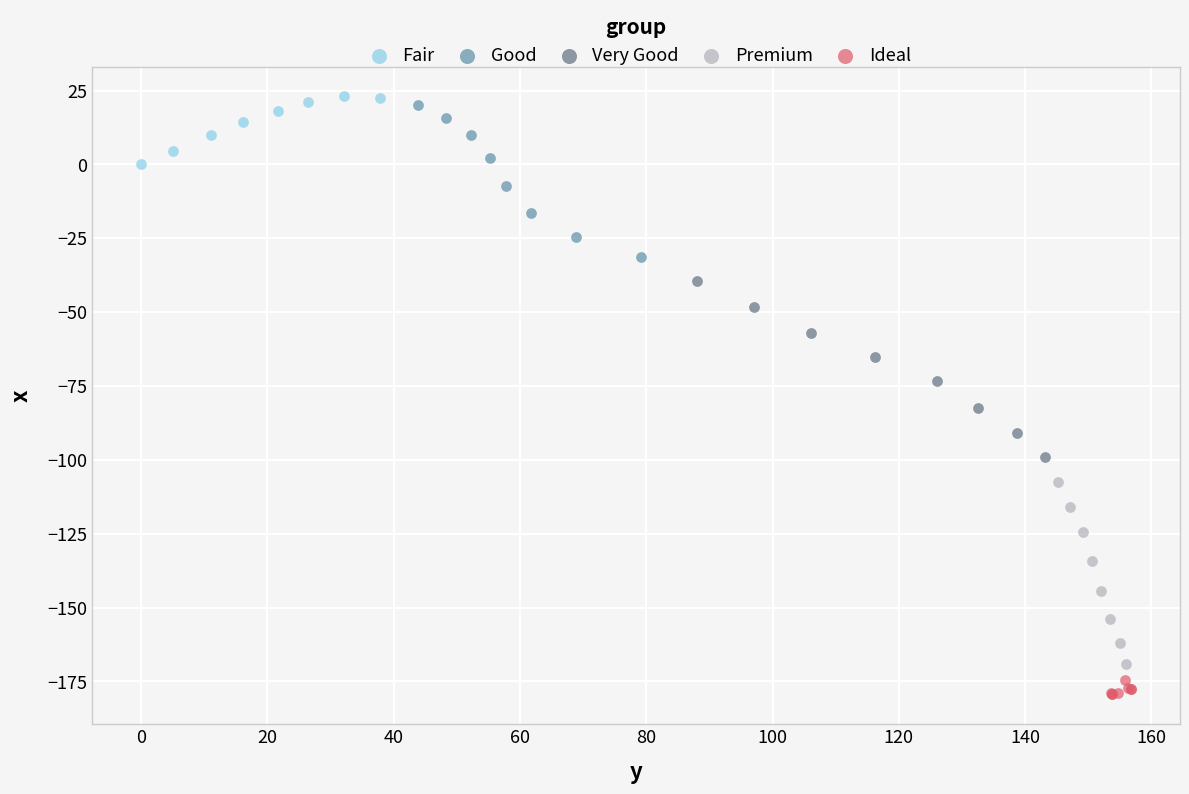

Which series has the widest spread of Y values?

Premium